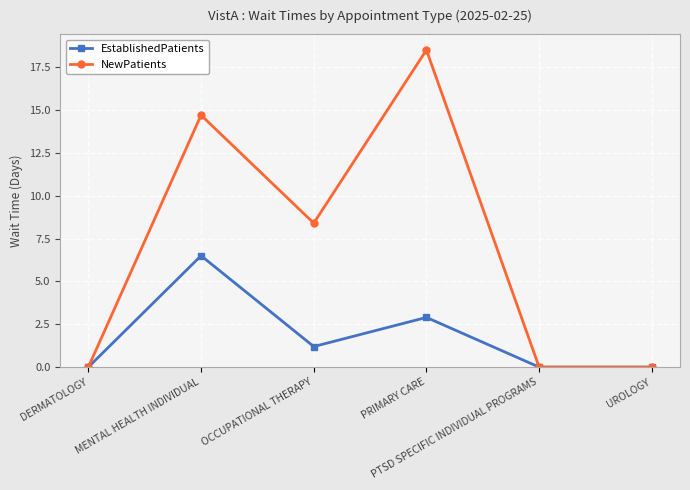

What are all the series names shown in the legend?

EstablishedPatients, NewPatients